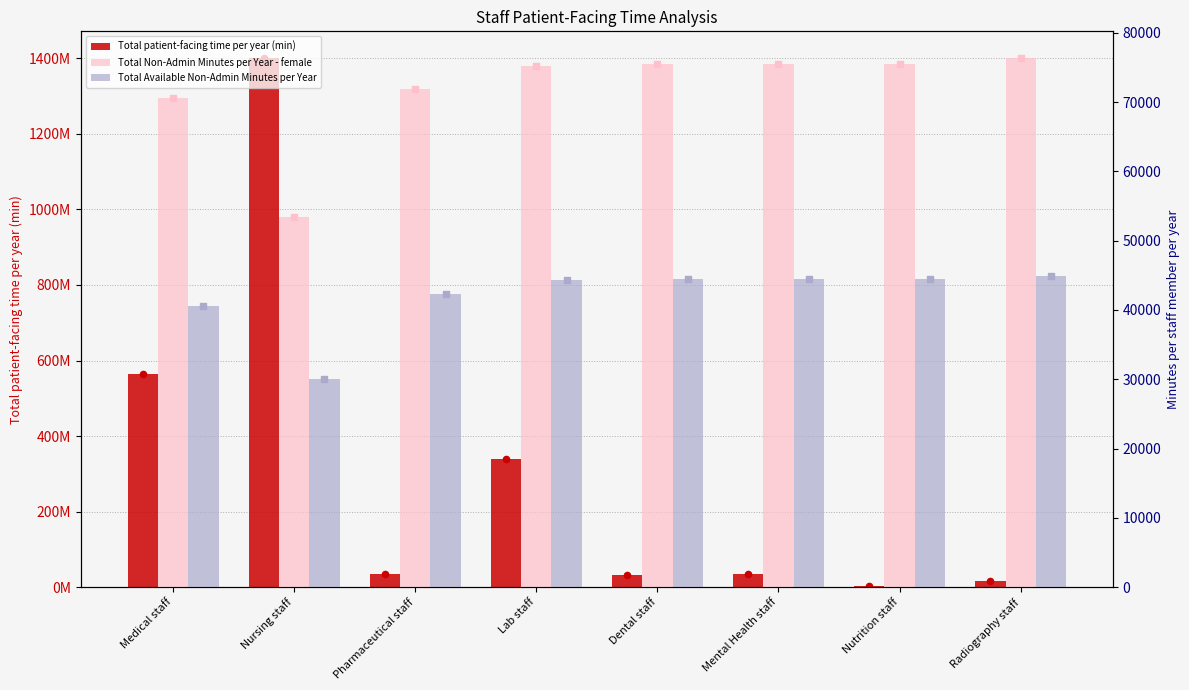

At how many categories does at least one series exceed 1037995729?

1